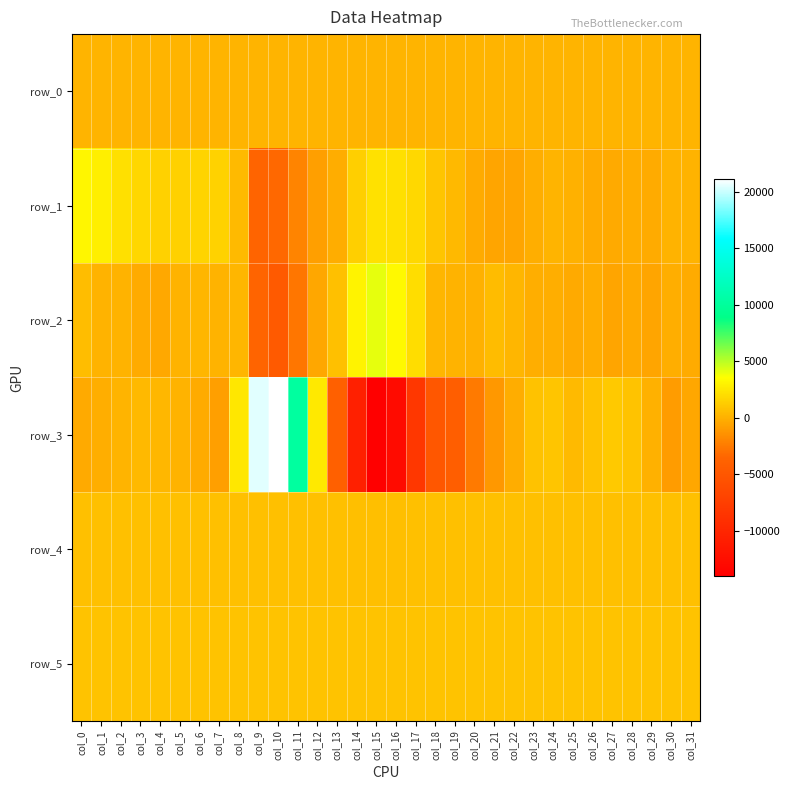

True or false: row_5 has a value of 852.0 at col_6.

True